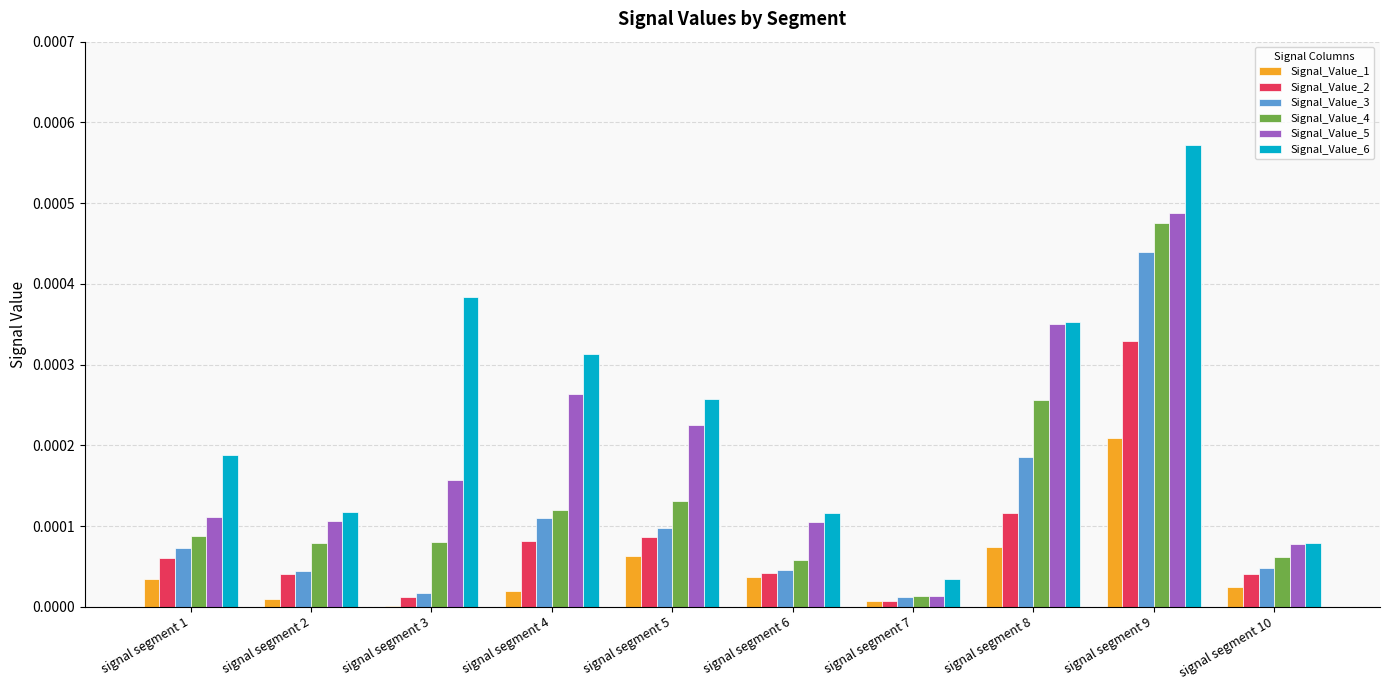

Which category has the highest value in the Signal_Value_1 series?

signal segment 9